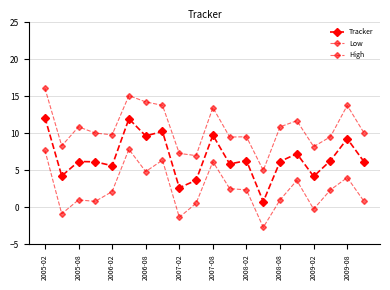

Count the number of categories in the chart.

20